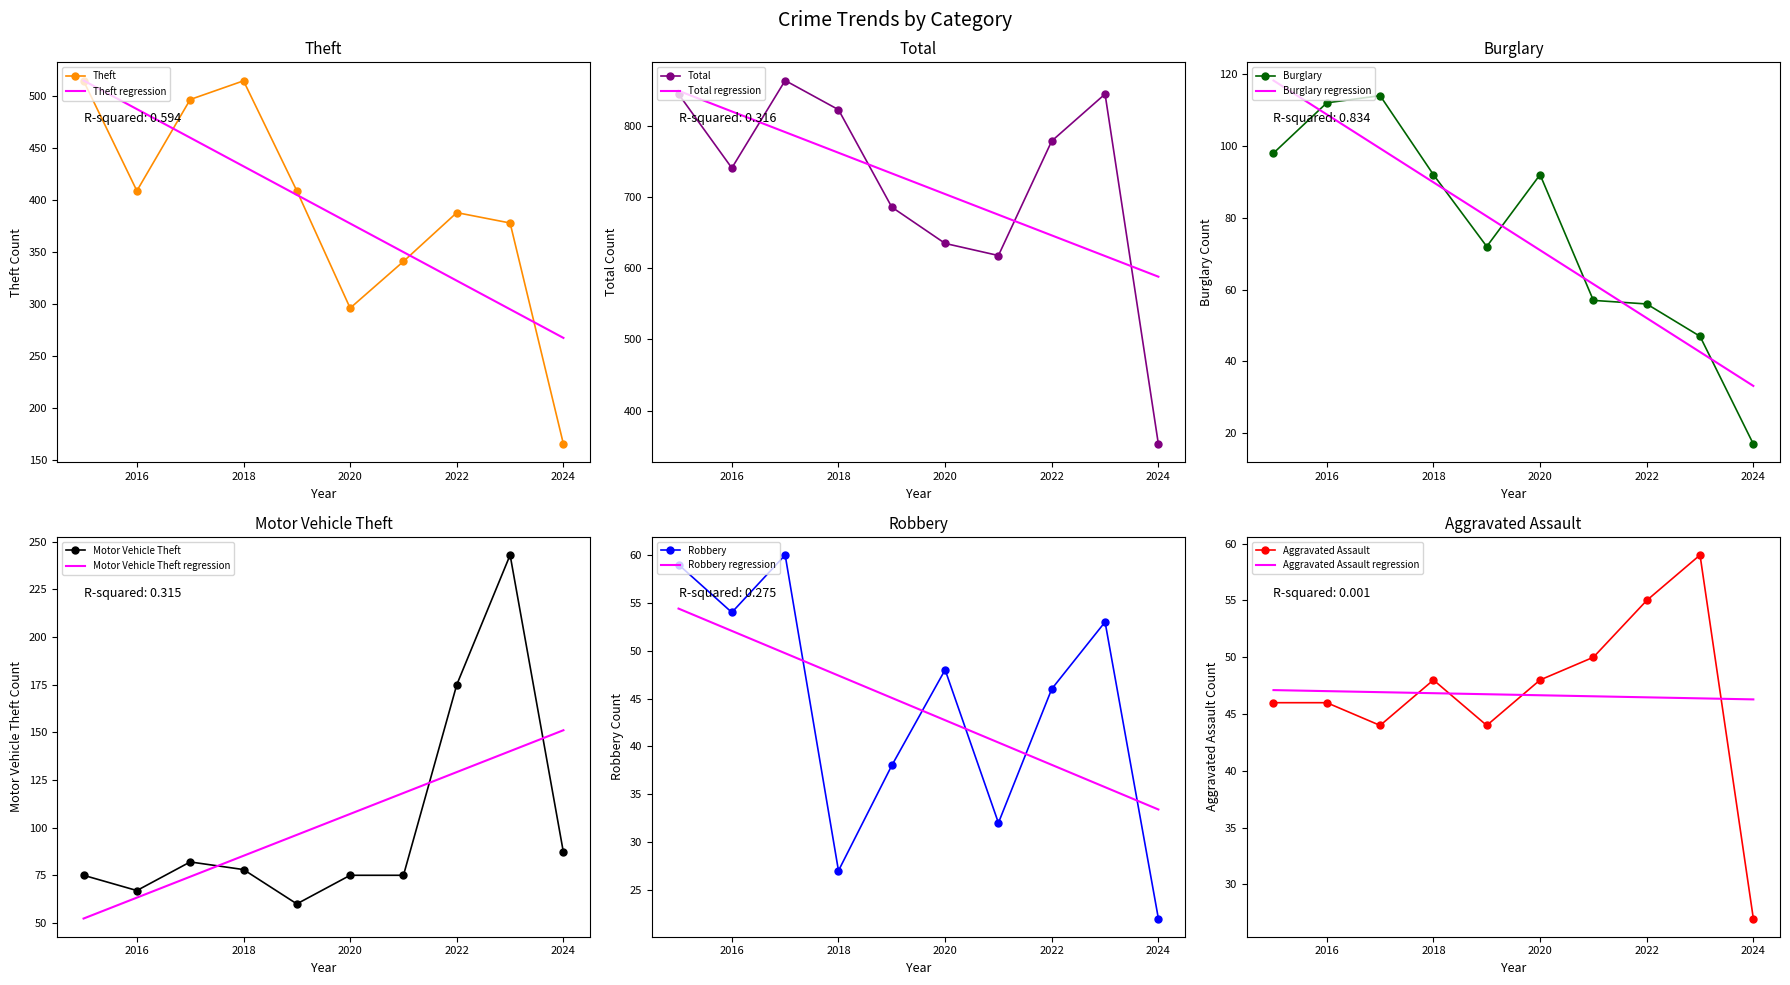

What is the approximate value of Theft at 2019, to the nearest 50?

400